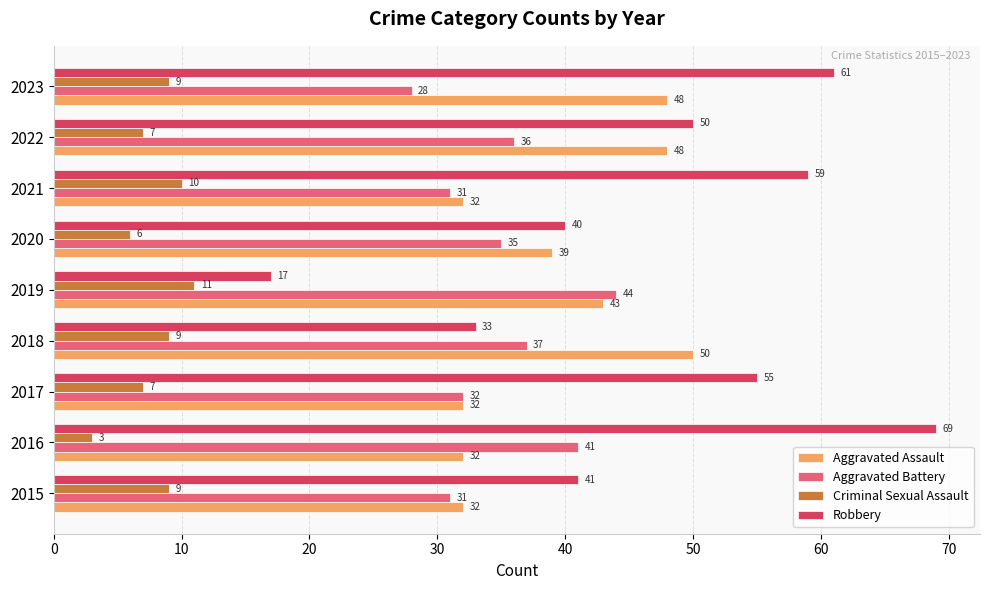

What is the smallest value displayed?

3